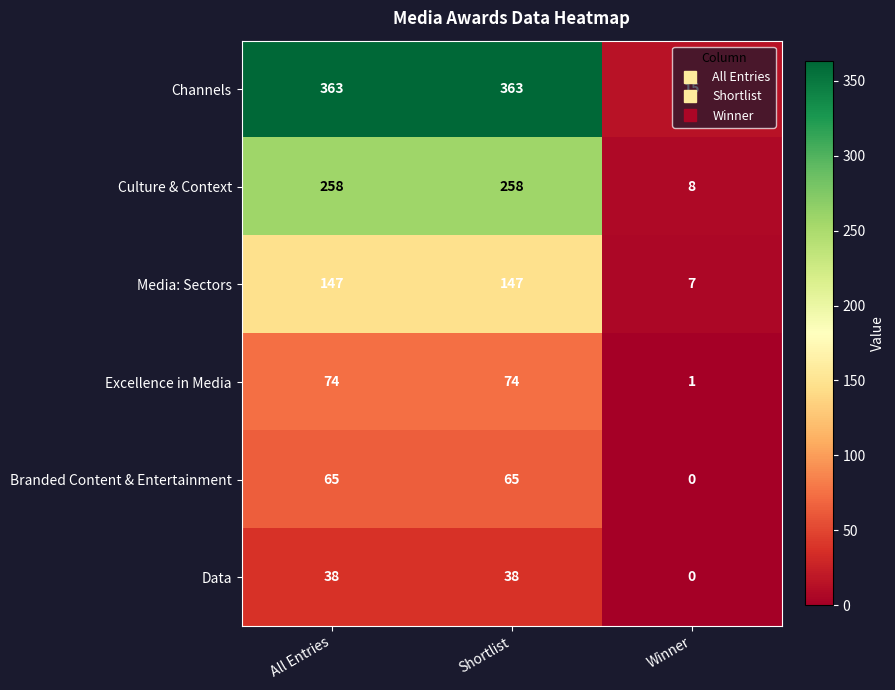

List the series in order of their peak value, highest first.

Channels, Culture & Context, Media: Sectors, Excellence in Media, Branded Content & Entertainment, Data